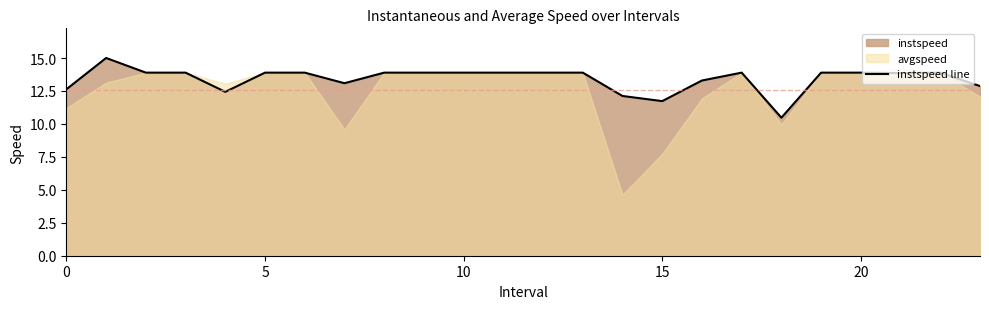

Reading left to right, list all the values displayed in this chart.

12.6	15.0	13.9	13.9	12.4	13.9	13.9	13.1	13.9	13.9	13.9	13.9	13.9	13.9	12.1	11.7	13.3	13.9	10.5	13.9	13.9	13.9	13.9	12.9